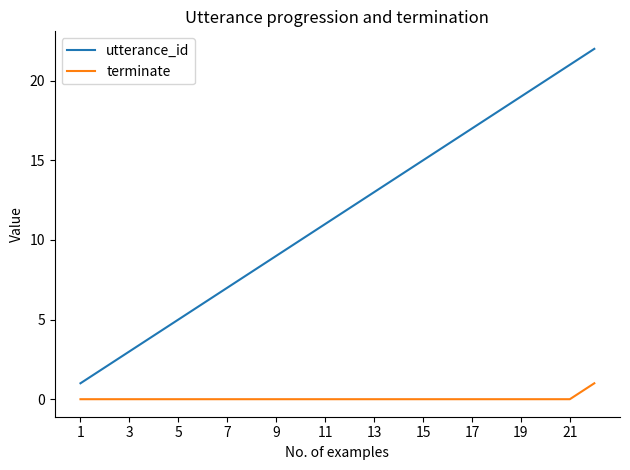

Which series has the widest spread of values?

utterance_id